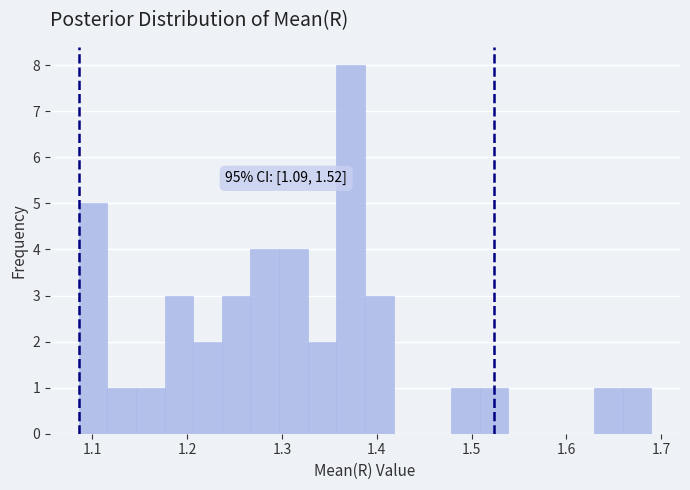

Read against the x-axis, roughly where is the centre of the tallest bar?

1.37